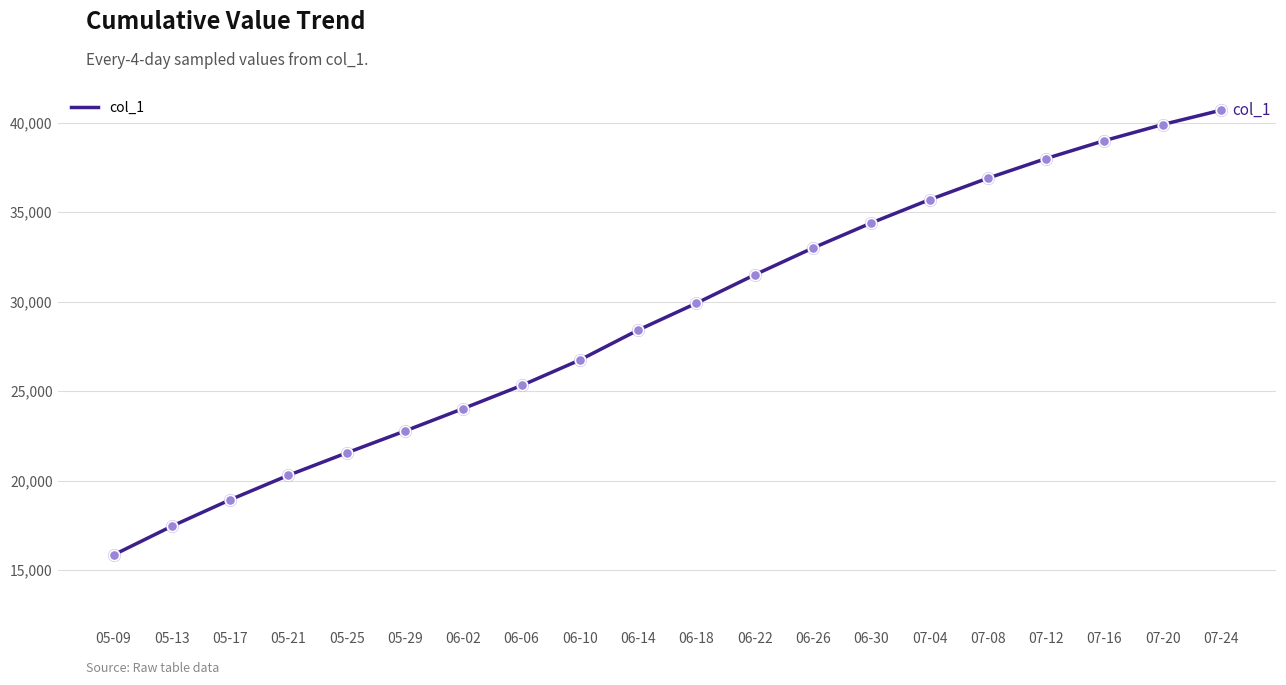

What is the ratio of the value at 07-12 to the value at 07-20?

1.0